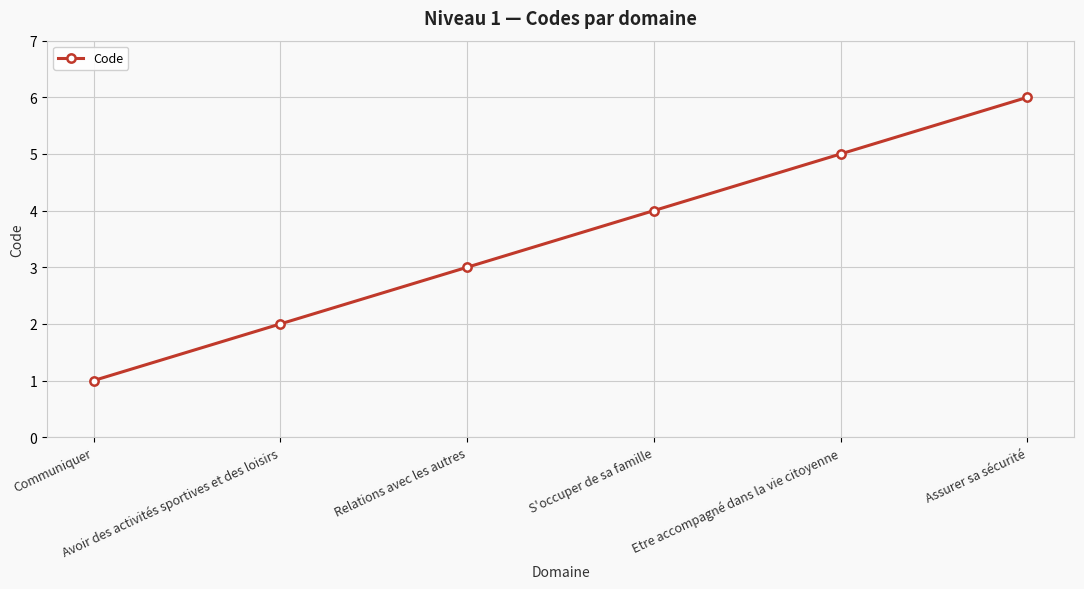

Rank the categories by value from highest to lowest.

Assurer sa sécurité, Etre accompagné dans la vie citoyenne, S'occuper de sa famille, Relations avec les autres, Avoir des activités sportives et des loisirs, Communiquer